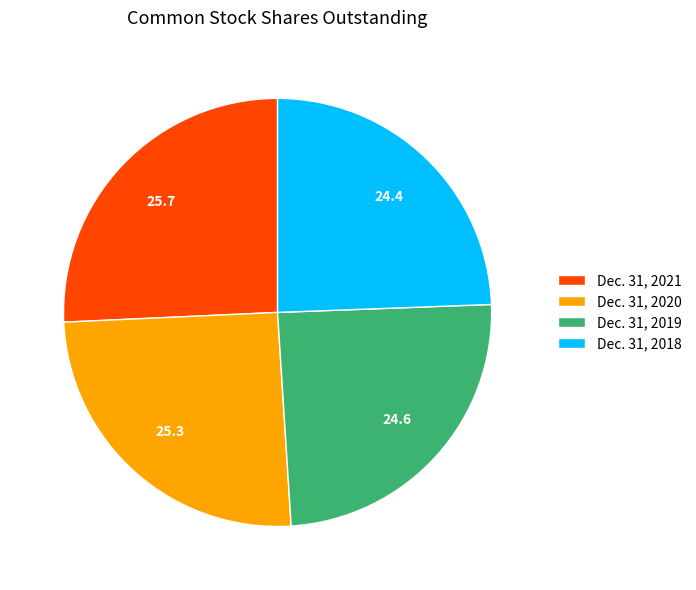

Is there a majority slice in this chart?

No